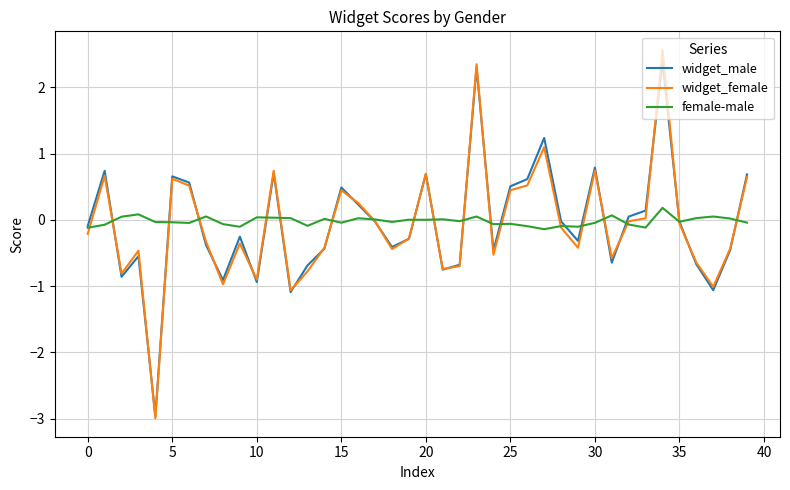

What is the minimum value for widget_female?

-3.0